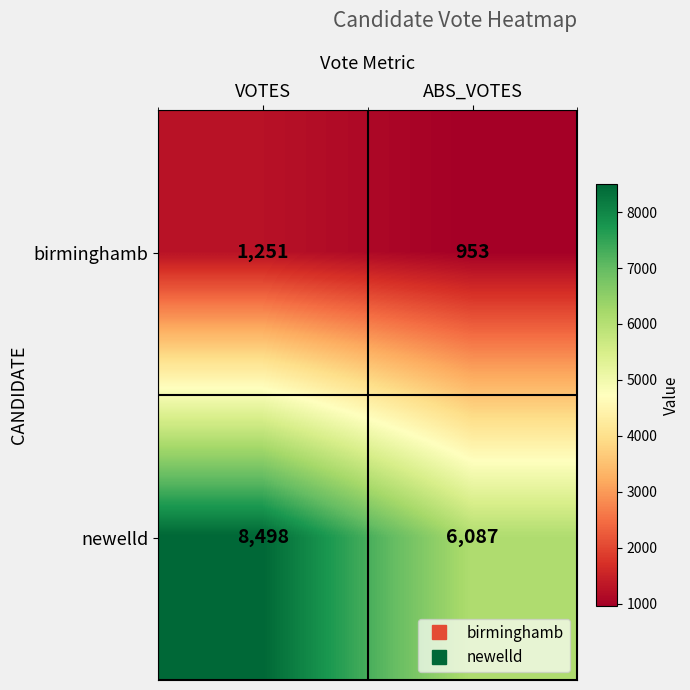

At how many categories does at least one series exceed 5459?

2